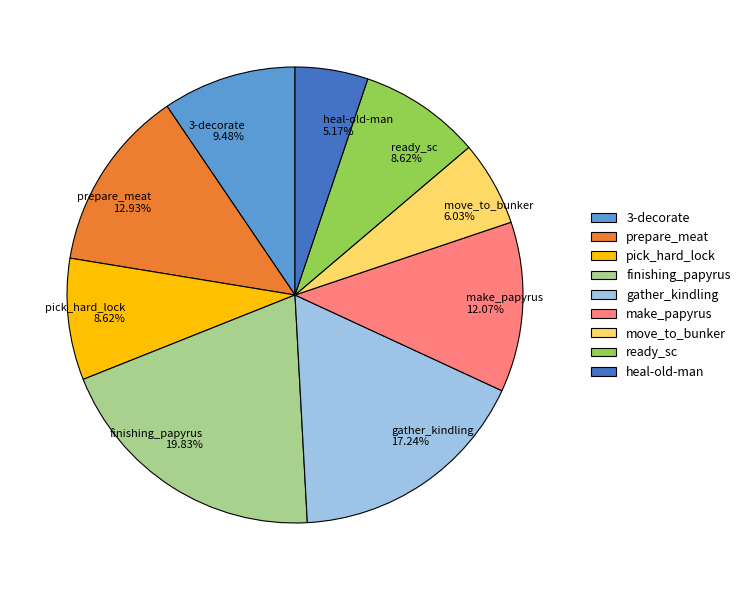

What percentage do move_to_bunker and make_papyrus together represent?

18.1%